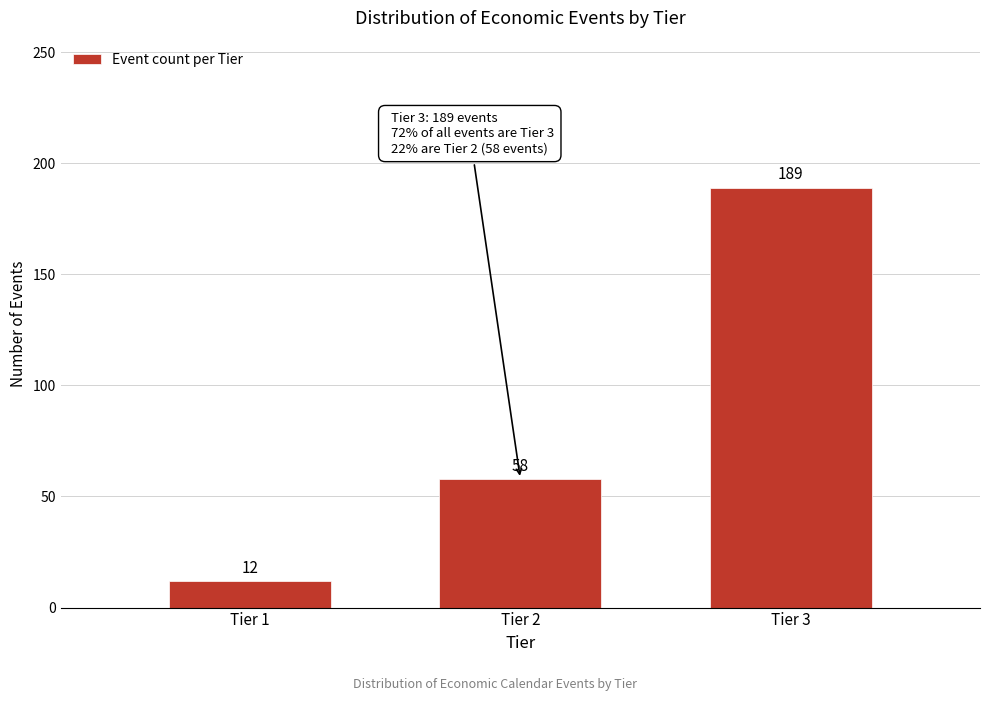

Reading left to right, extract all data points from this chart.

Tier 1=12	Tier 2=58	Tier 3=189